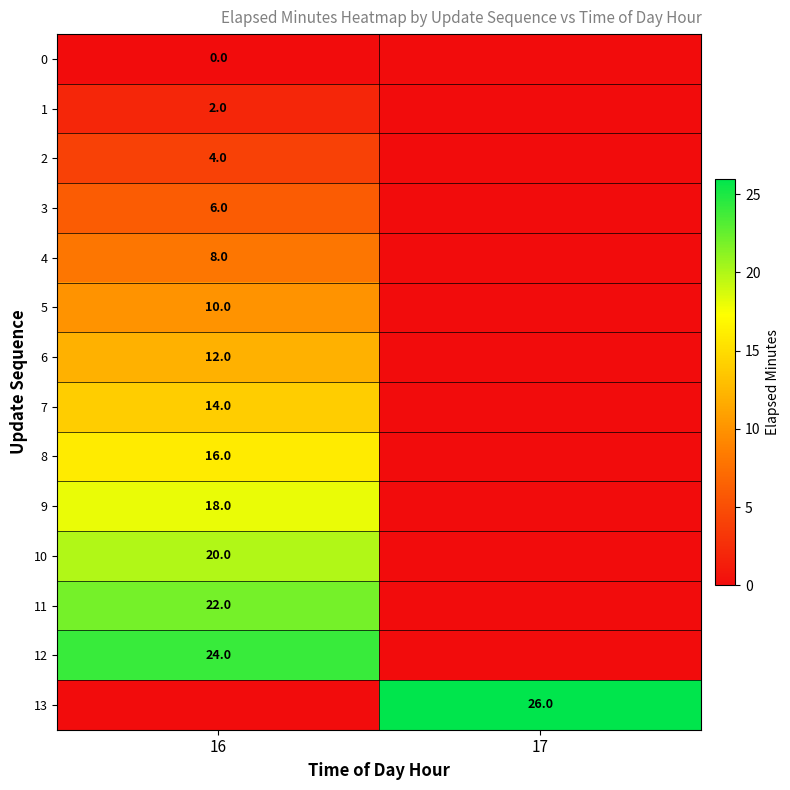

The 12 series shows 39 at 16. True or false?

False